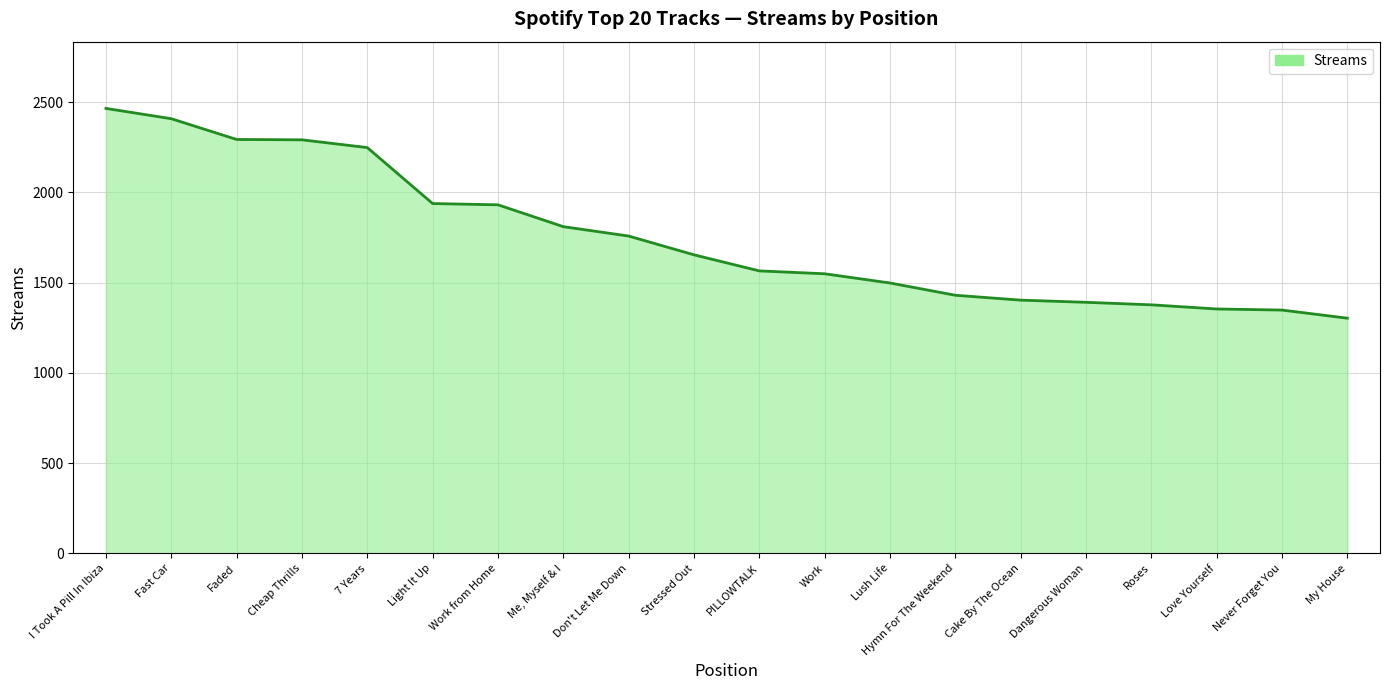

Rank the categories by value from lowest to highest.

My House, Never Forget You, Love Yourself, Roses, Dangerous Woman, Cake By The Ocean, Hymn For The Weekend, Lush Life, Work, PILLOWTALK, Stressed Out, Don't Let Me Down, Me, Myself & I, Work from Home, Light It Up, 7 Years, Cheap Thrills, Faded, Fast Car, I Took A Pill In Ibiza